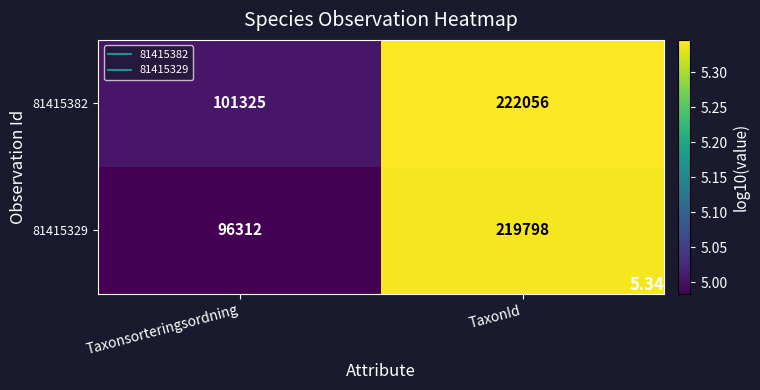

List the series in order of their overall mean, lowest first.

81415329, 81415382